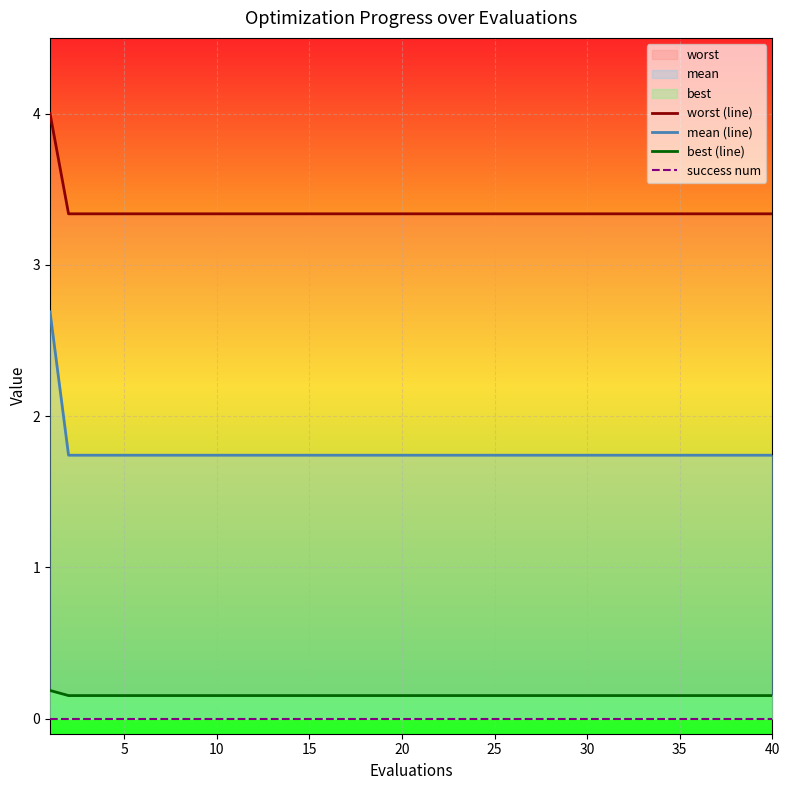

True or false: worst (line) and best (line) intersect in this chart.

False